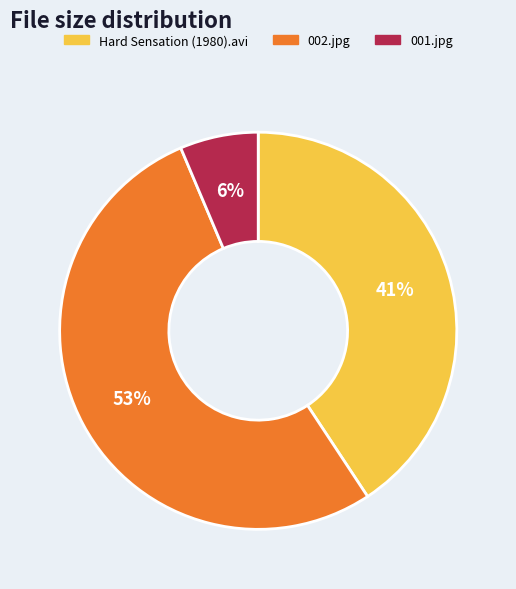

Which category accounts for the majority?

002.jpg